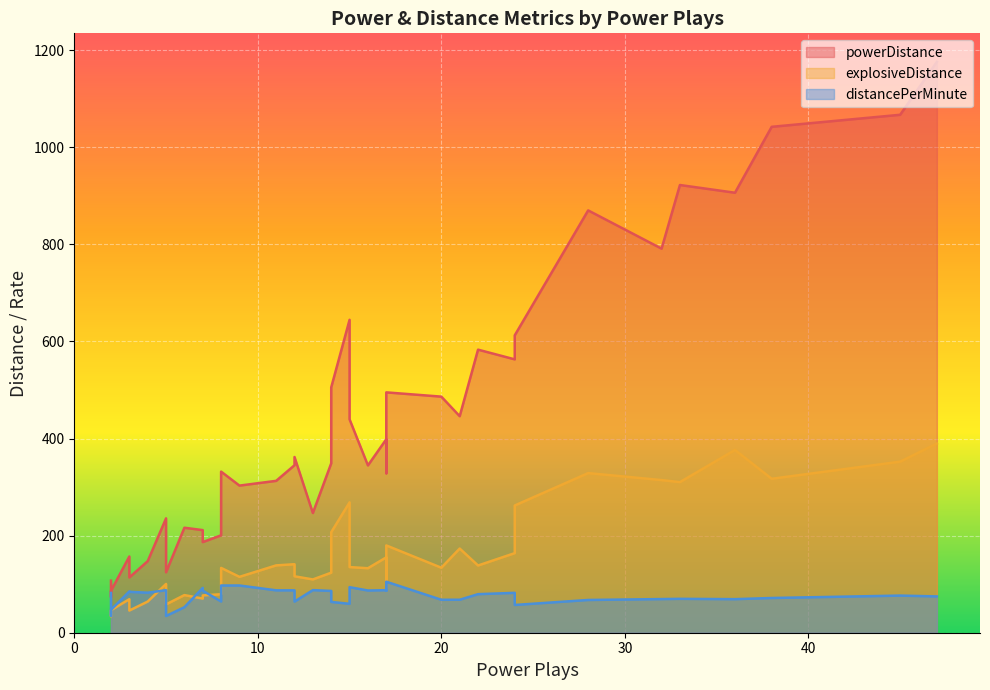

Where is distancePerMinute nearest to the value 69?

36